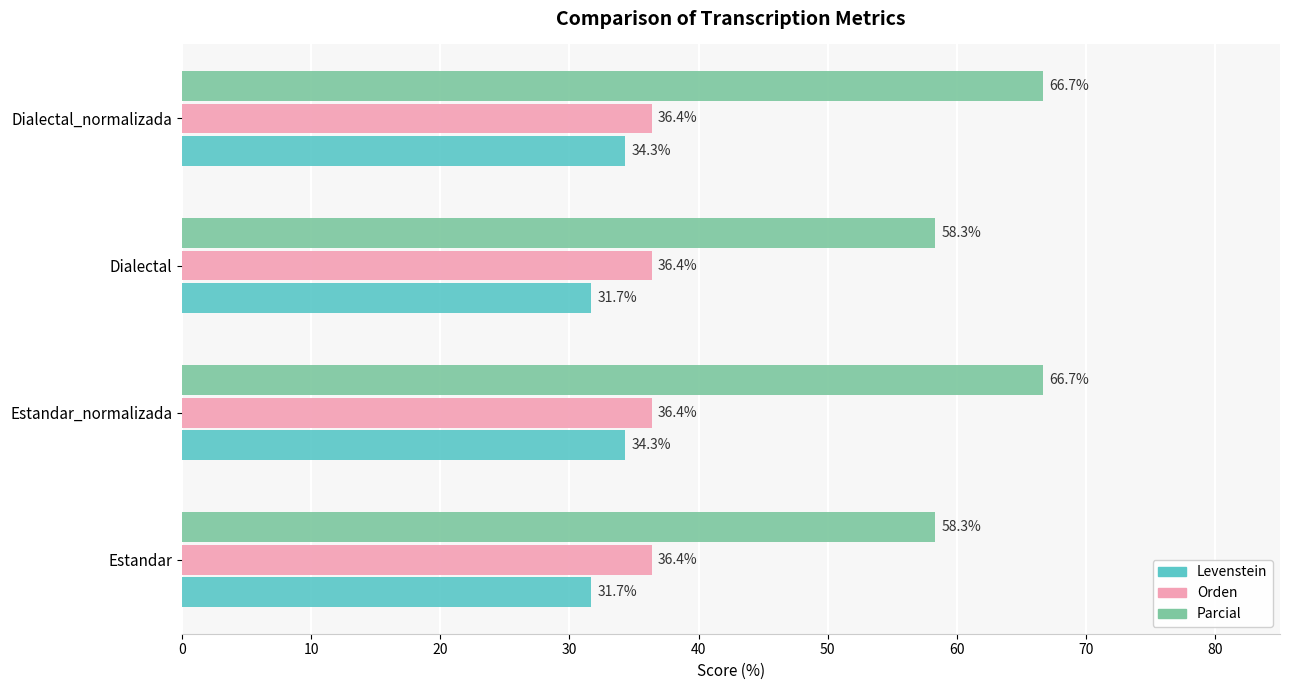

Which series has the largest total across all categories?

Parcial